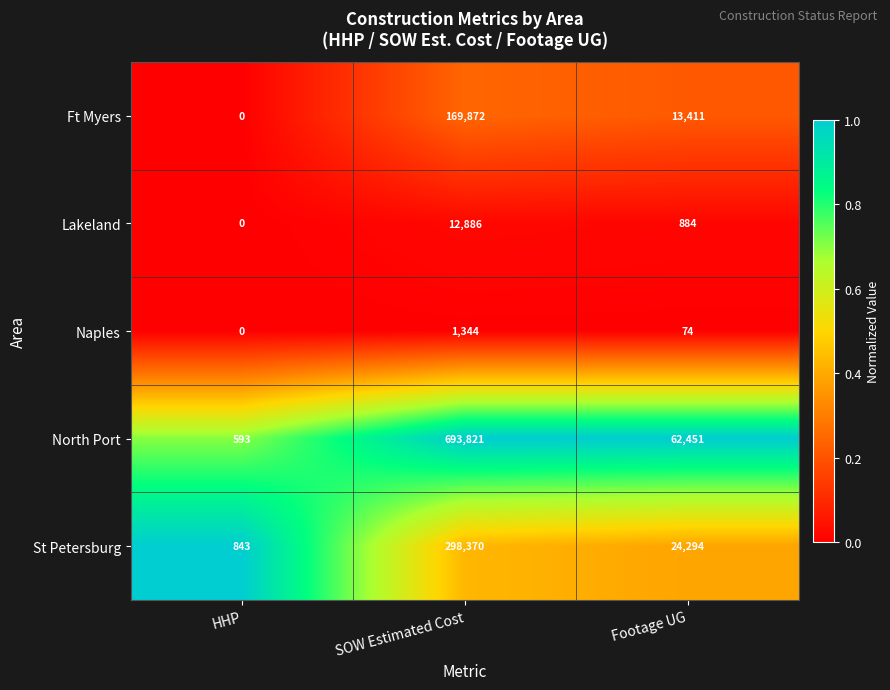

What is the maximum value shown in the chart?

693821